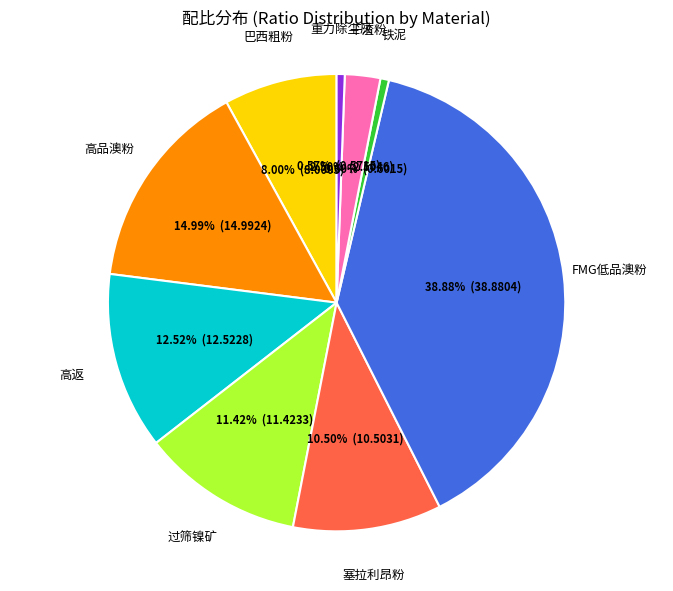

Is there a majority slice in this chart?

No